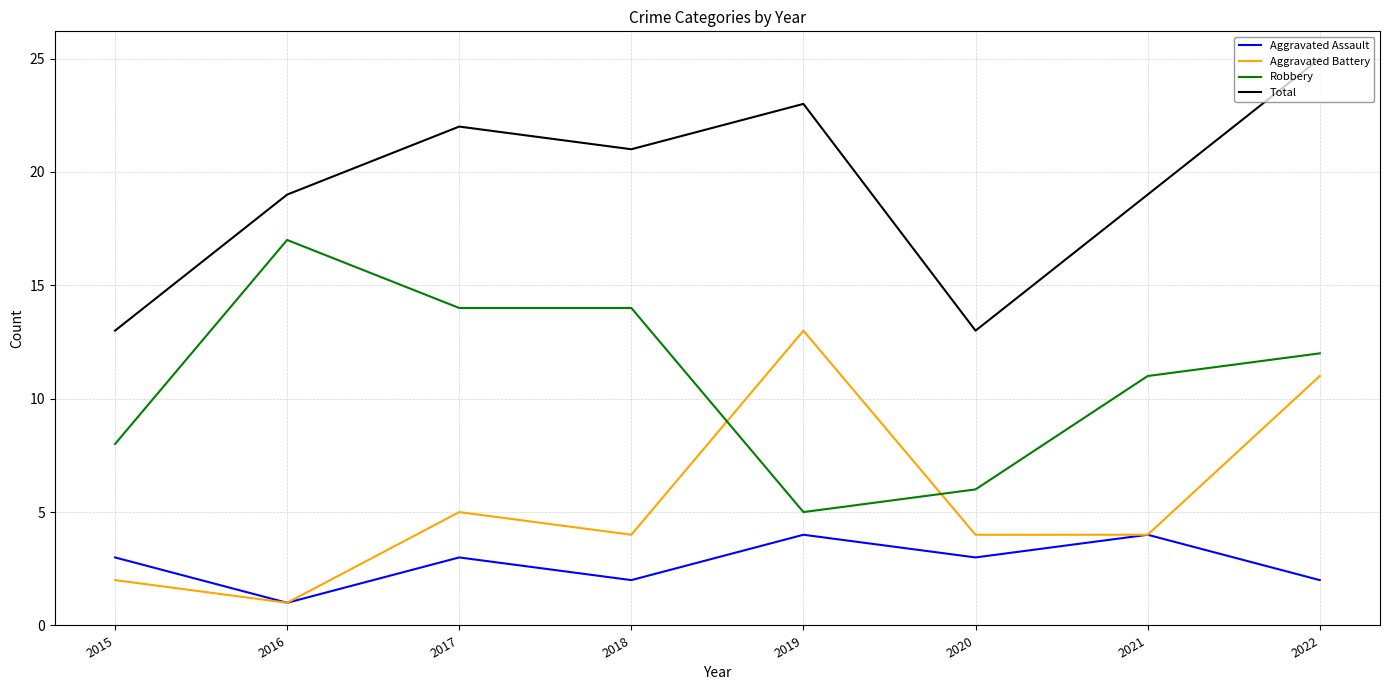

Is this an area chart (filled region under the line)?

No